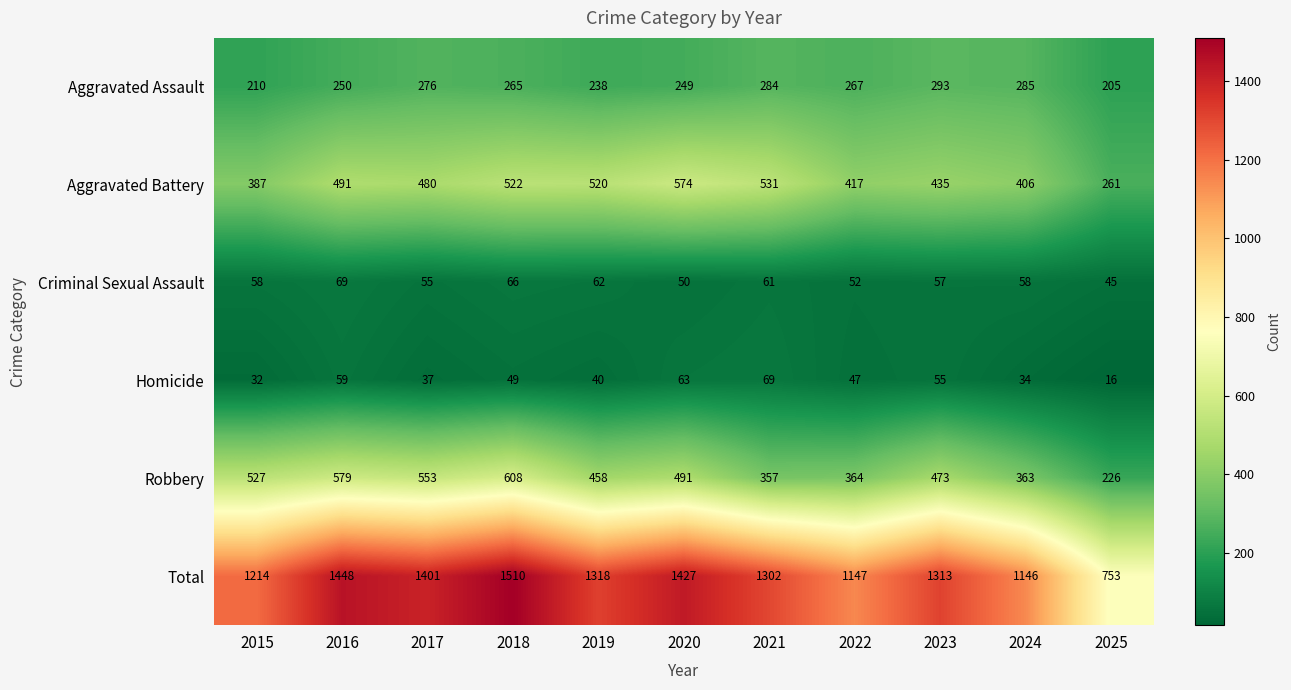

Where does the Homicide series first go above 47?

2016